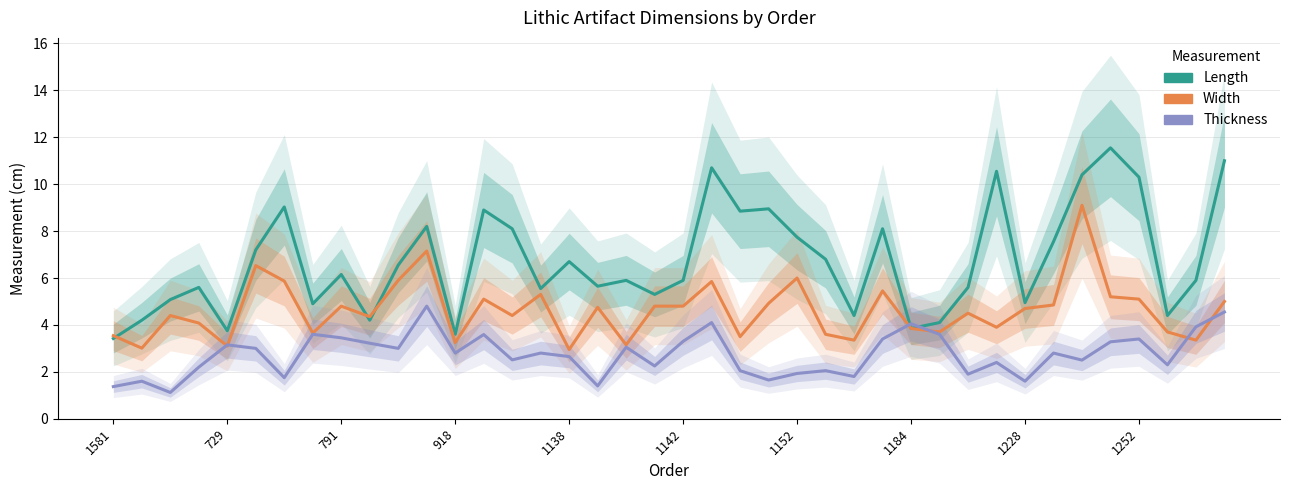

Rank the categories by Length value from highest to lowest.

35, 39, 21, 31, 34, 36, 1152, 23, 13, 22, 11, 14, 27, 24, 33, 1142, 25, 16, 10, 1228, 18, 20, 38, 17, 918, 30, 15, 19, 791, 32, 1184, 26, 37, 729, 1252, 29, 28, 1138, 12, 1581